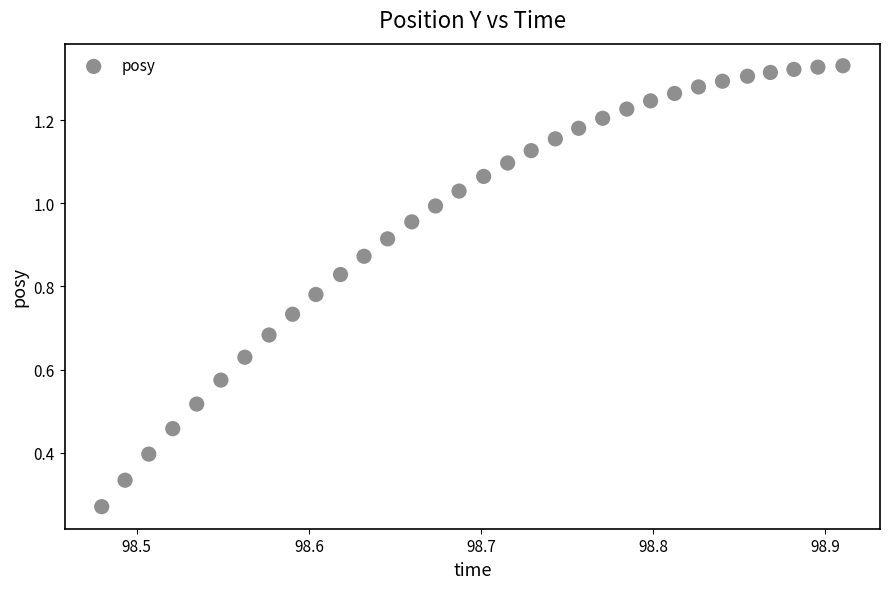

What is the range of X values (max minus min)?

0.4